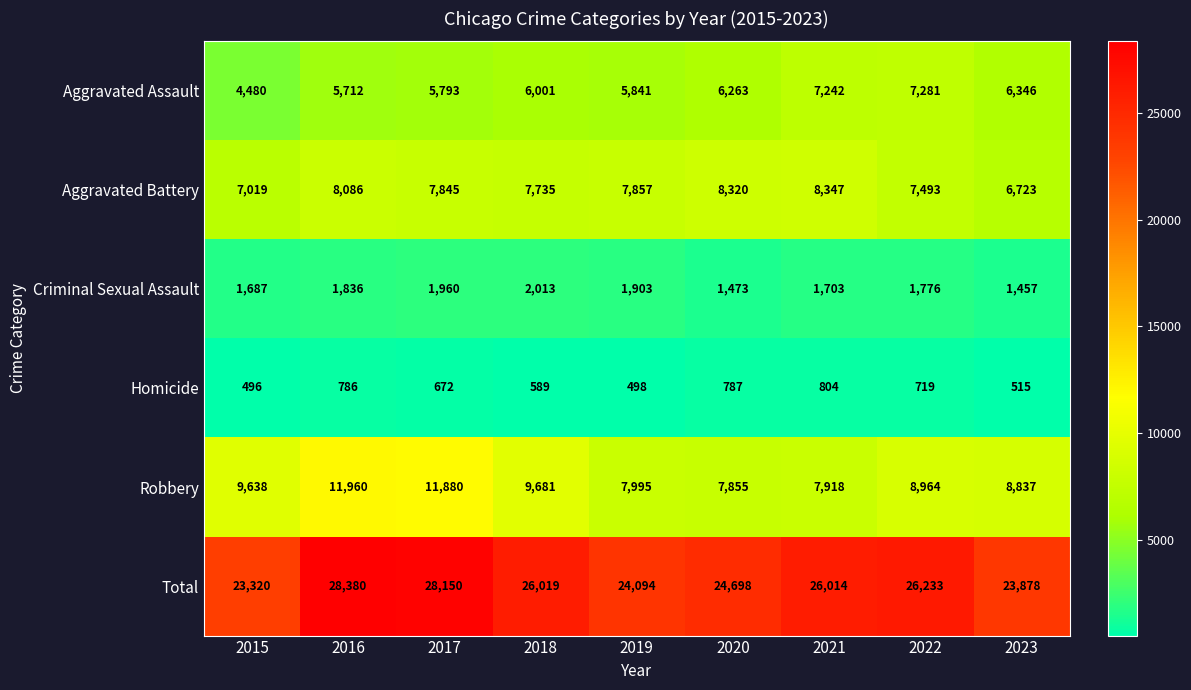

At which label is Aggravated Battery closest to 7535?

2022